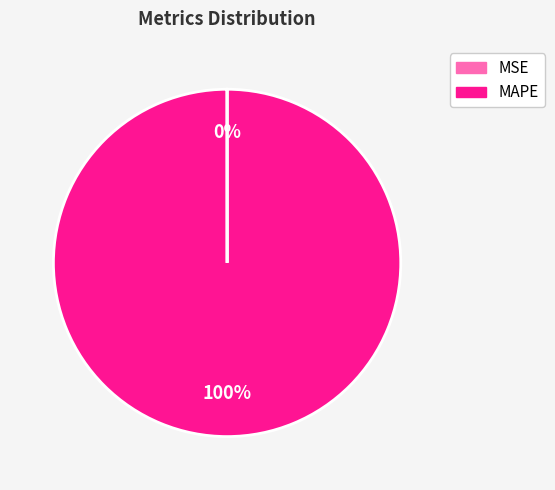

Does any single category account for the majority?

Yes